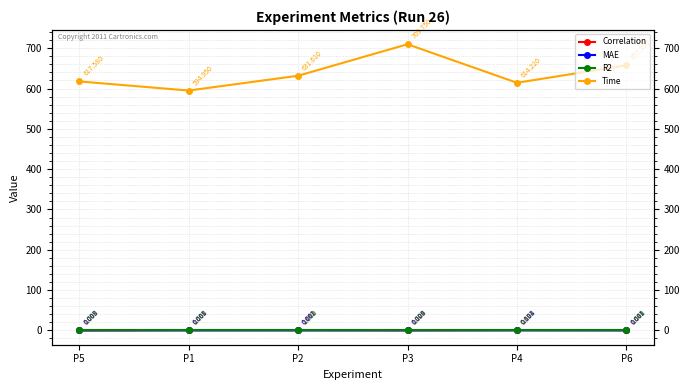

Which series has the largest total across all categories?

Time